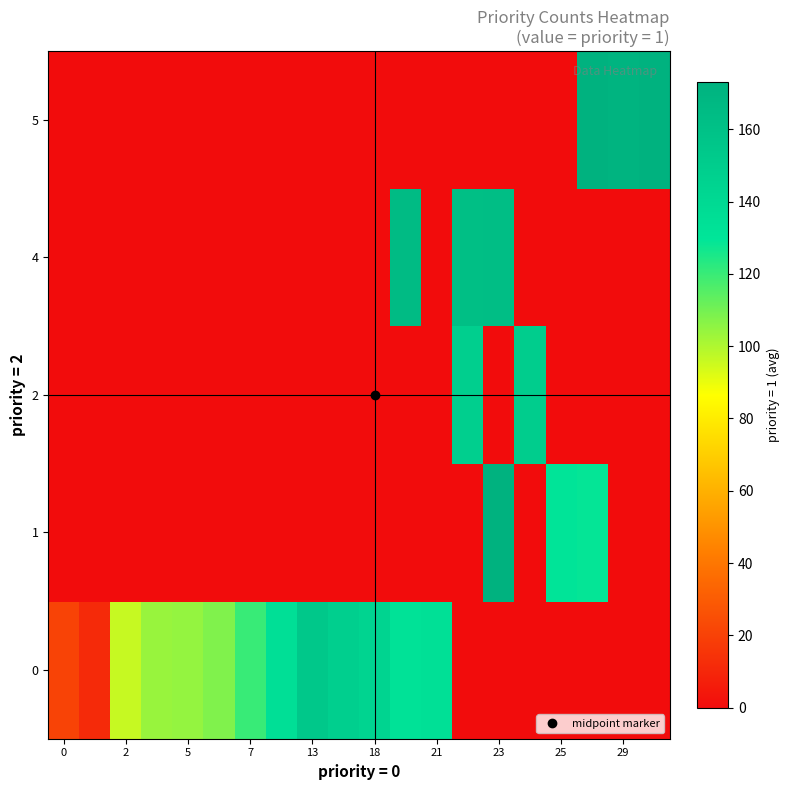

Reading right to left, list all the values displayed in this chart.

0: 0.0	0.0	0.0	0.0	0.0	0.0	0.0	134.0	132.0	144.0	148.0	154.0	134.7	120.0	108.0	104.5	104.0	96.0	11.3	20.8
1: 0.0	0.0	129.0	131.0	0.0	173.0	0.0	0.0	0.0	0.0	0.0	0.0	0.0	0.0	0.0	0.0	0.0	0.0	0.0	0.0
2: 0.0	0.0	0.0	0.0	150.0	0.0	148.0	0.0	0.0	0.0	0.0	0.0	0.0	0.0	0.0	0.0	0.0	0.0	0.0	0.0
4: 0.0	0.0	0.0	0.0	0.0	163.0	162.0	0.0	165.0	0.0	0.0	0.0	0.0	0.0	0.0	0.0	0.0	0.0	0.0	0.0
5: 173.0	171.0	173.0	0.0	0.0	0.0	0.0	0.0	0.0	0.0	0.0	0.0	0.0	0.0	0.0	0.0	0.0	0.0	0.0	0.0